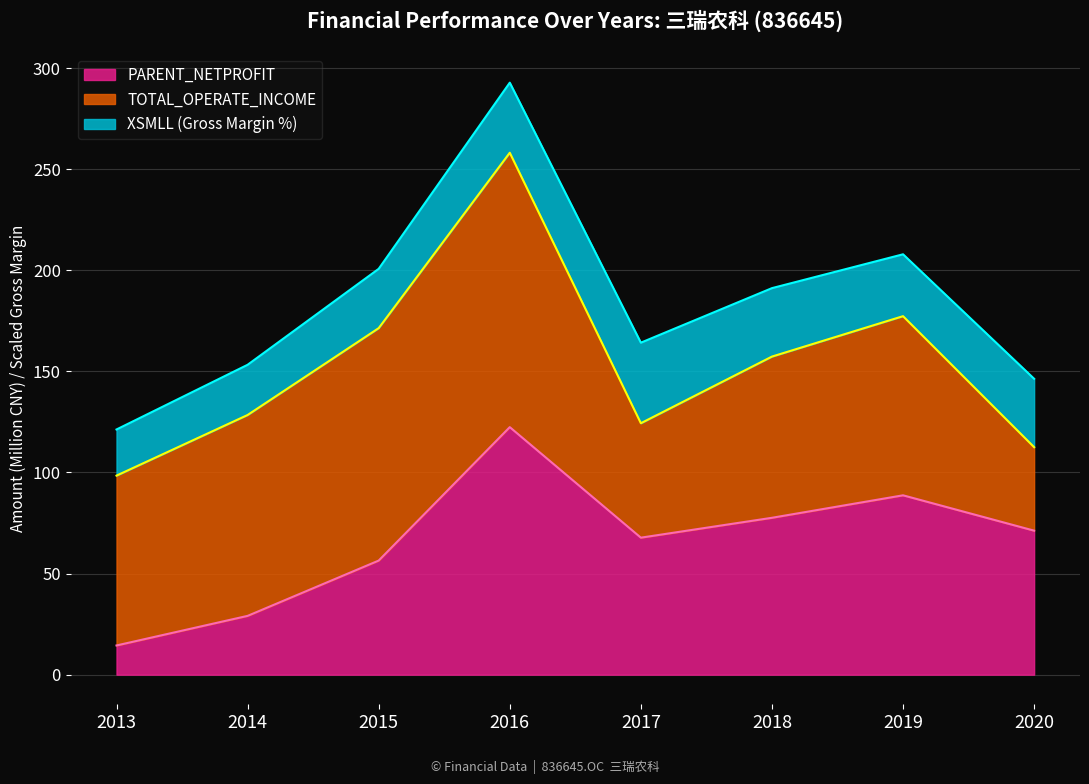

What is the value of the TOTAL_OPERATE_INCOME point at the 6th from the left?

157.3